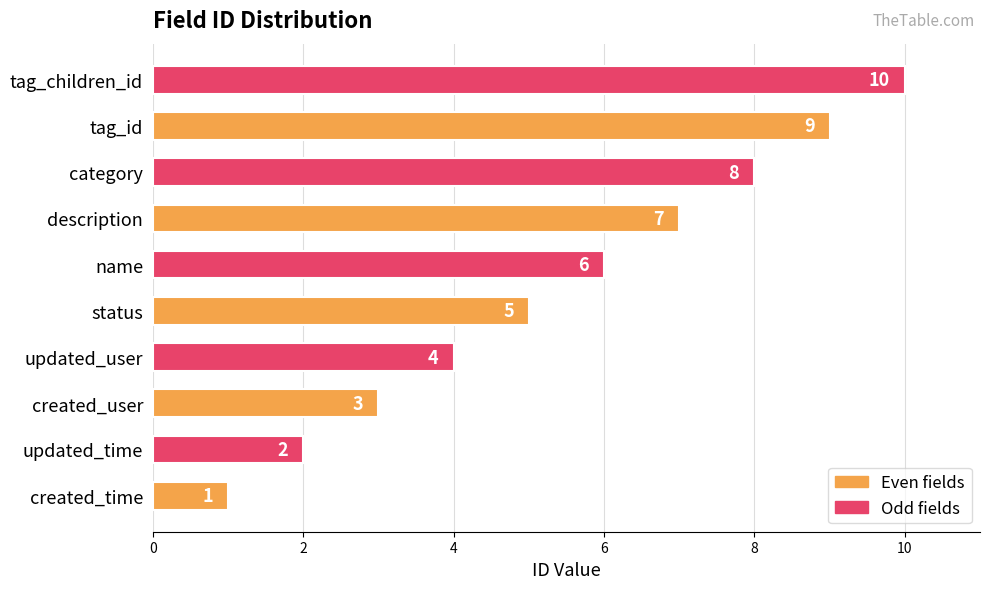

How many distinct data groups are displayed?

1